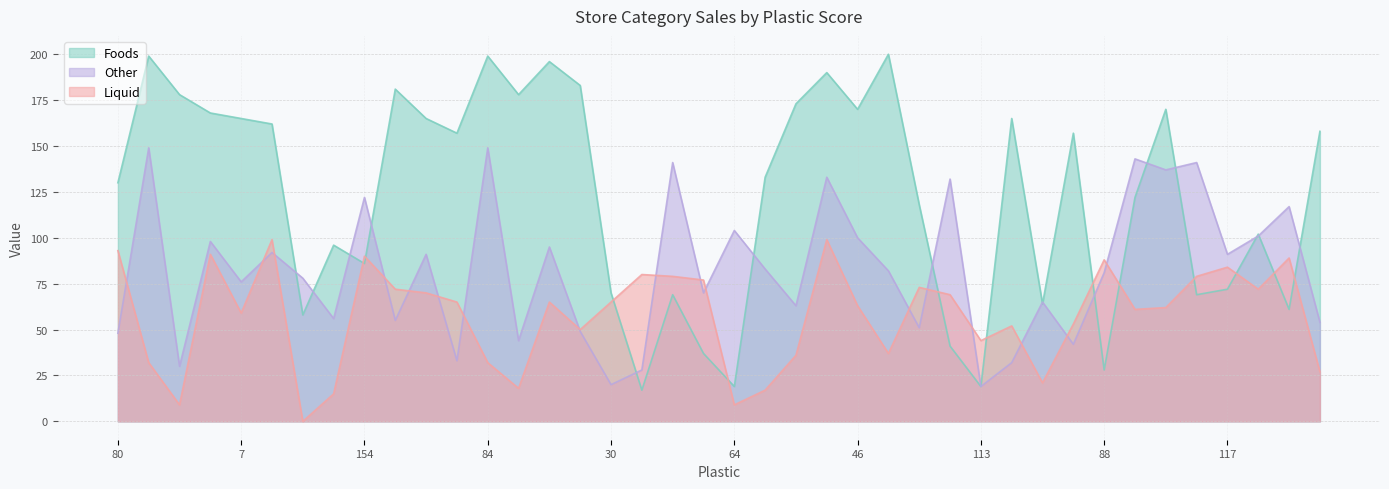

What is the difference between the Liquid values at 6 and 170?

43